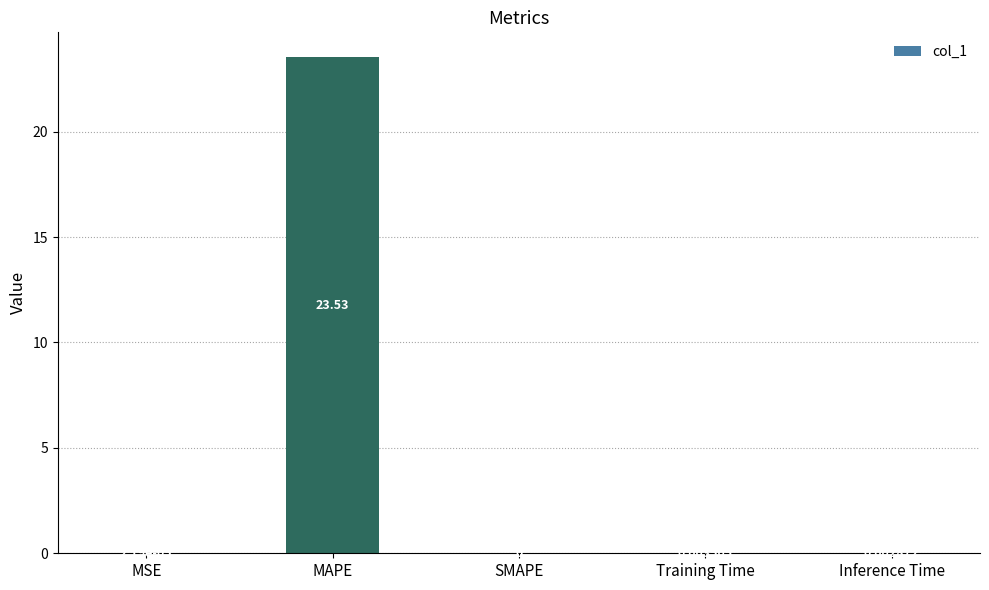

Which category has the highest value across all series?

MAPE